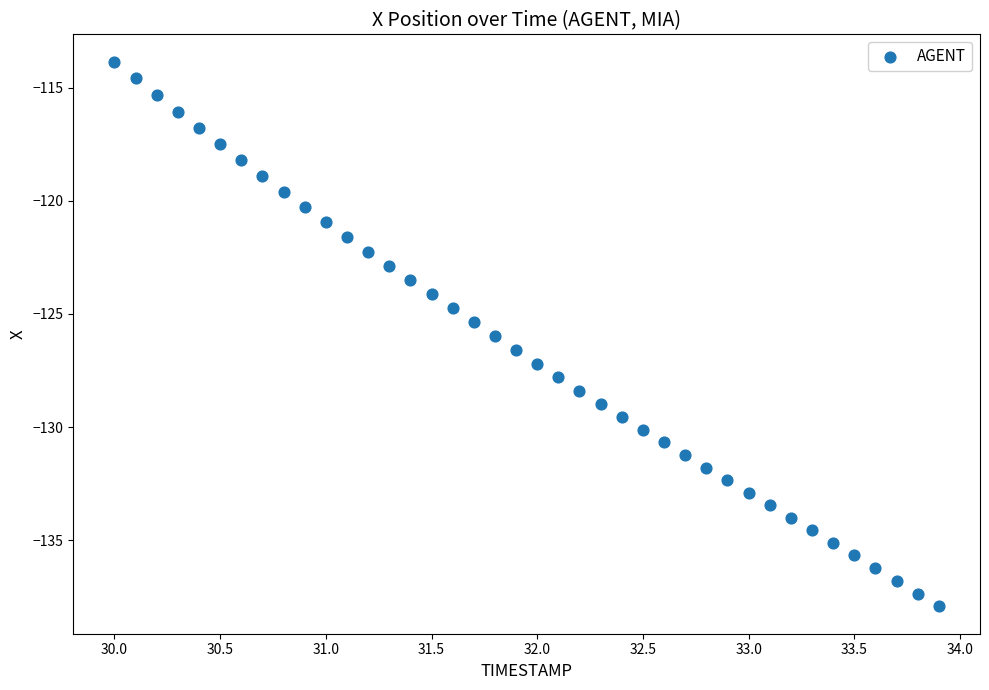

What is the range of X values (max minus min)?

3.9